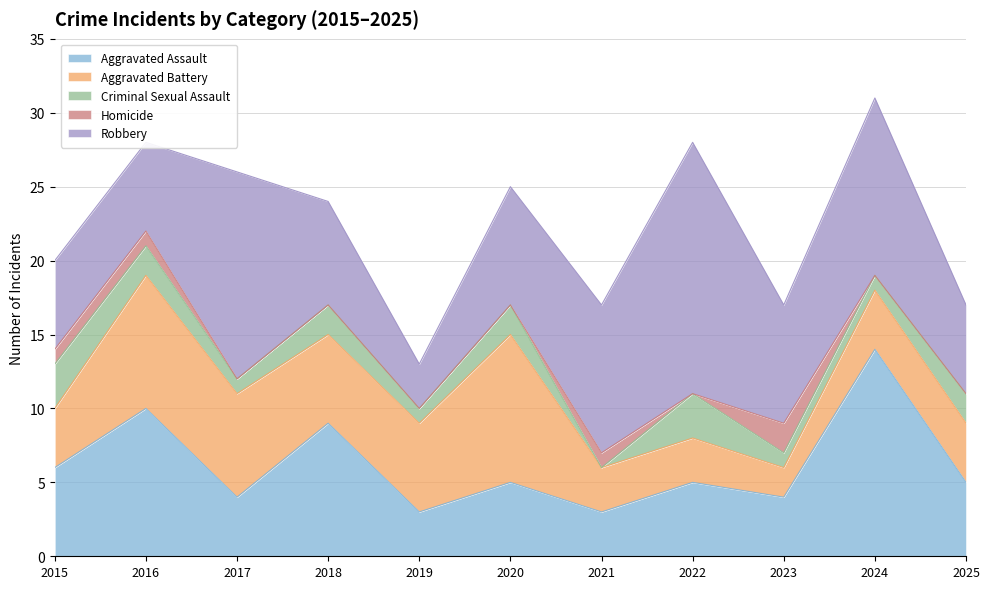

What is the total value across all series at 2023?

17